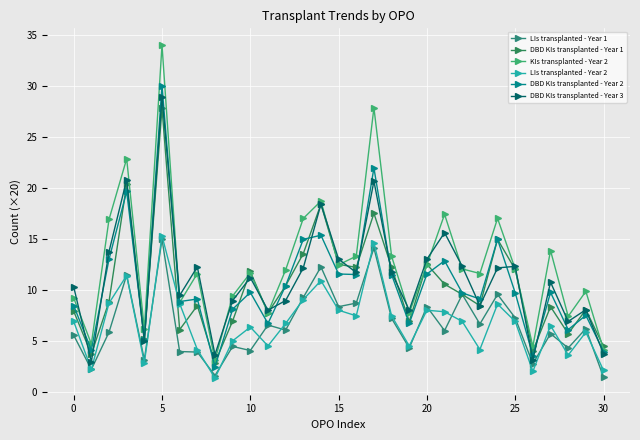

Reading left to right, extract all data points from this chart.

LIs transplanted - Year 1: 5.6	2.2	5.9	11.5	3.2	15.0	4.0	4.0	1.6	4.5	4.1	6.6	6.1	9.3	12.3	8.4	8.8	14.2	7.2	4.3	8.4	6.0	9.6	6.7	9.6	7.3	2.8	5.8	4.3	6.2	1.5
DBD KIs transplanted - Year 1: 8.0	3.8	8.9	20.4	5.2	27.9	6.2	8.5	2.9	7.0	11.8	7.8	10.4	13.6	18.4	12.6	12.2	17.6	12.2	7.0	12.6	10.6	9.6	8.5	15.0	12.1	4.0	8.4	5.8	8.1	4.5
KIs transplanted - Year 2: 9.2	4.8	16.9	22.9	6.2	34.0	8.8	11.7	3.1	9.4	11.7	7.8	12.0	17.1	18.8	12.5	13.3	27.9	13.3	7.8	12.5	17.4	12.1	11.7	17.1	12.1	4.5	13.9	7.5	9.9	4.2
LIs transplanted - Year 2: 7.0	2.2	8.8	11.4	2.9	15.3	8.7	4.2	1.4	5.0	6.4	4.5	6.8	9.1	10.9	8.1	7.5	14.7	7.5	4.5	8.1	7.9	7.0	4.2	8.7	7.0	2.0	6.5	3.6	5.9	2.1
DBD KIs transplanted - Year 2: 8.5	4.2	13.1	19.7	5.2	30.1	8.9	9.2	2.5	8.2	9.8	6.8	10.4	15.0	15.4	11.6	11.6	22.0	11.6	6.8	11.6	12.9	9.8	9.2	15.0	9.8	3.6	9.8	6.2	7.5	4.0
DBD KIs transplanted - Year 3: 10.3	3.0	13.8	20.9	5.0	28.9	9.5	12.3	3.7	9.0	11.2	8.1	9.0	12.2	18.4	13.1	11.8	20.7	11.8	8.1	13.1	15.7	12.3	8.5	12.2	12.3	3.2	10.8	7.0	8.1	3.8